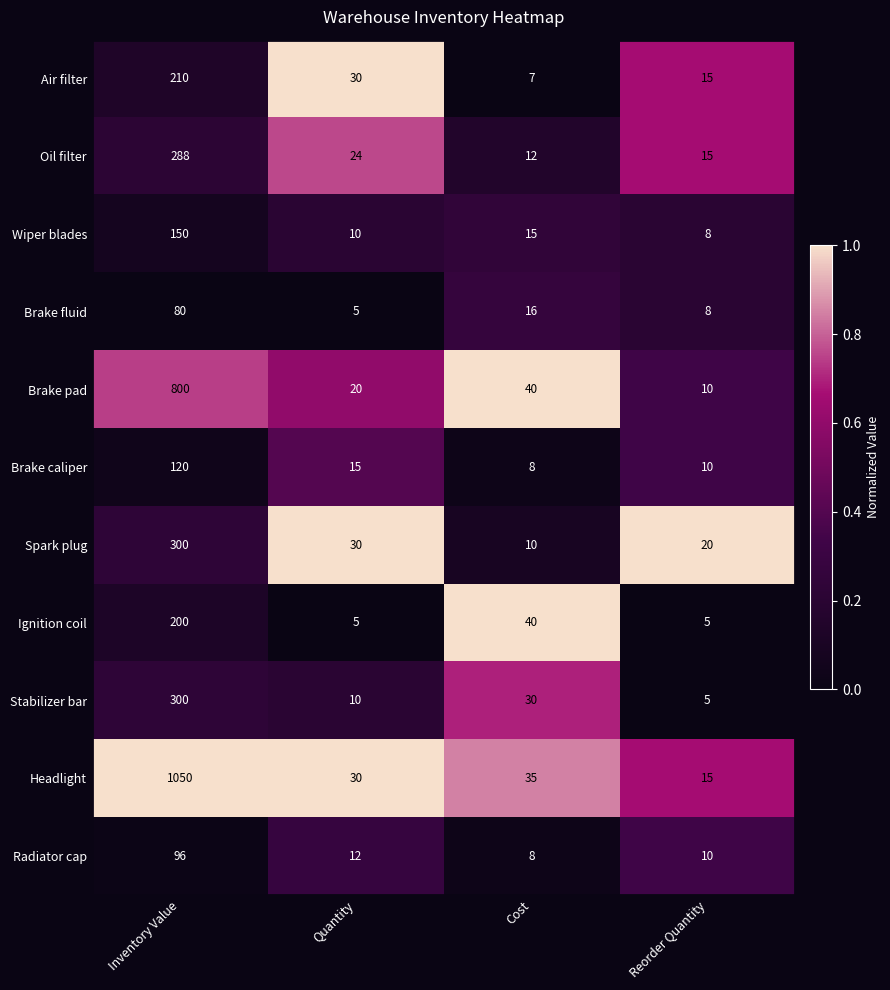

At which label does Brake caliper reach its peak?

Inventory Value